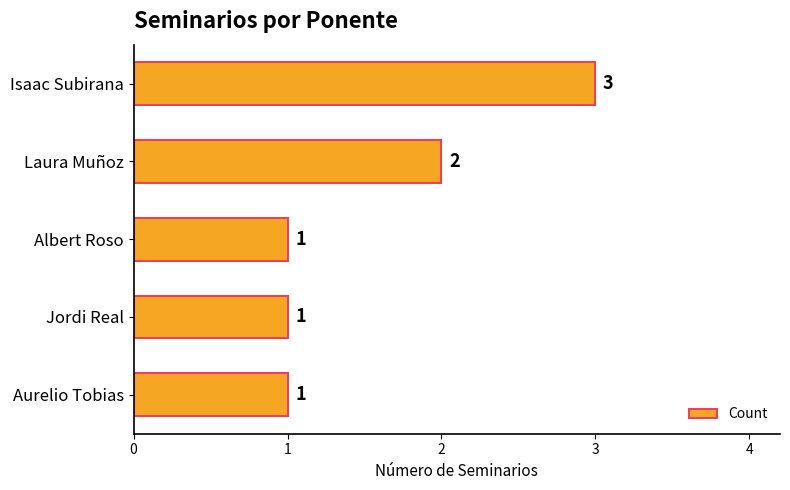

What is the ratio of the value at Isaac Subirana to the value at Laura Muñoz?

1.5